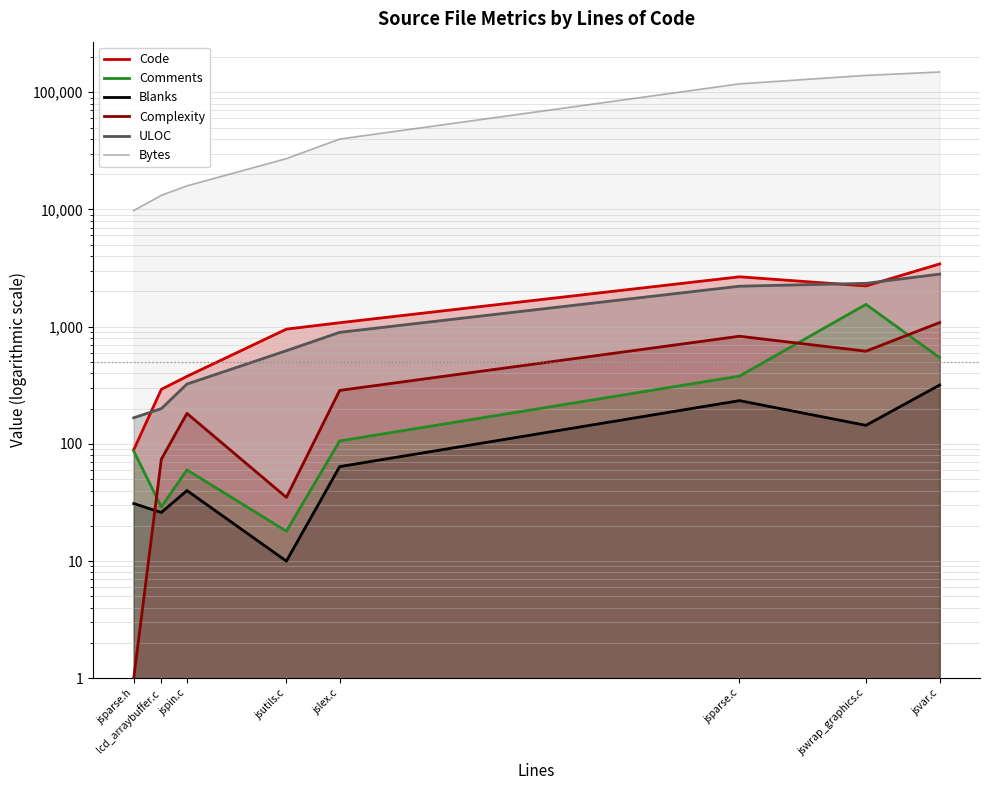

Rank the series at jsparse.c from lowest to highest value.

Blanks, Comments, Complexity, ULOC, Code, Bytes